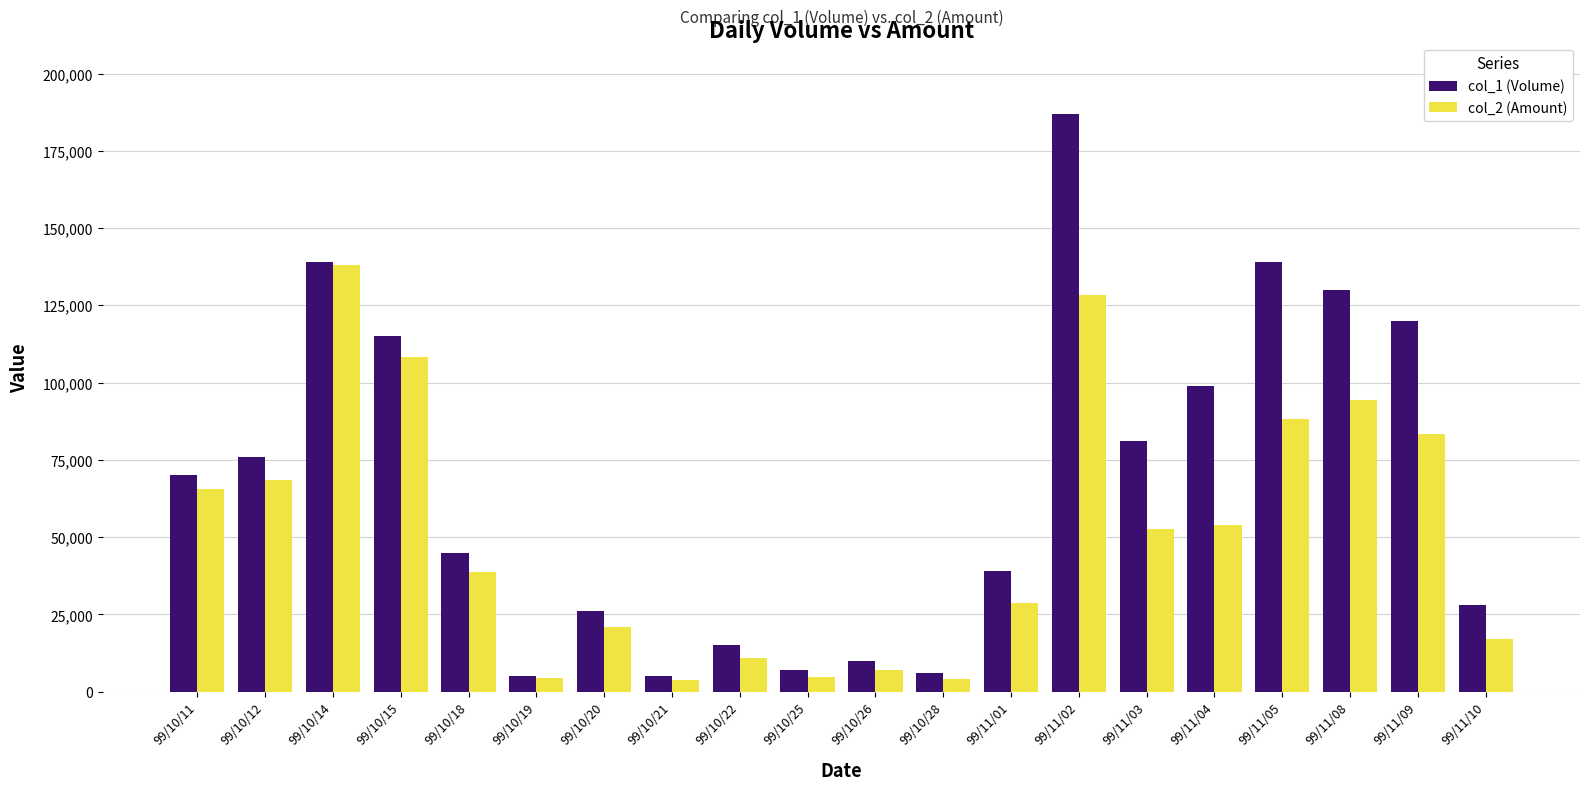

Rank the series at 99/11/01 from highest to lowest value.

col_1 (Volume), col_2 (Amount)